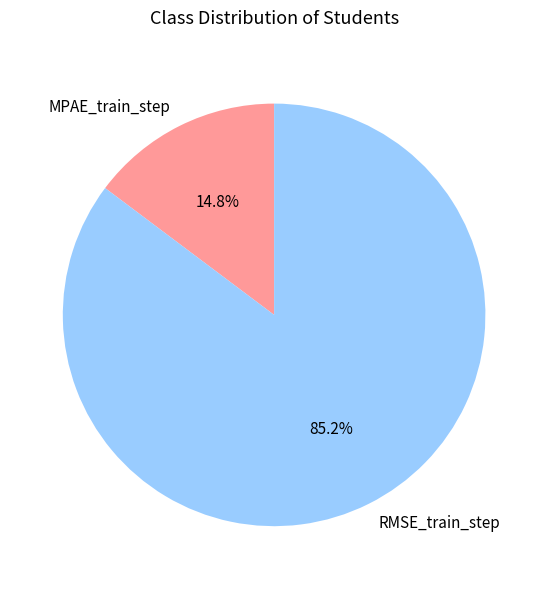

True or false: MPAE_train_step accounts for 27% of the total.

False